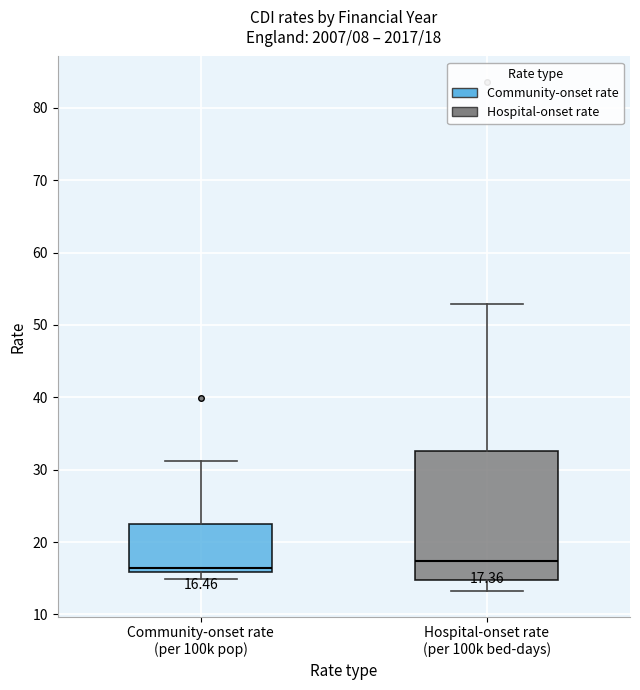

Which box is the tallest, from its lower edge to its upper edge?

Hospital-onset rate (per 100k bed-days)